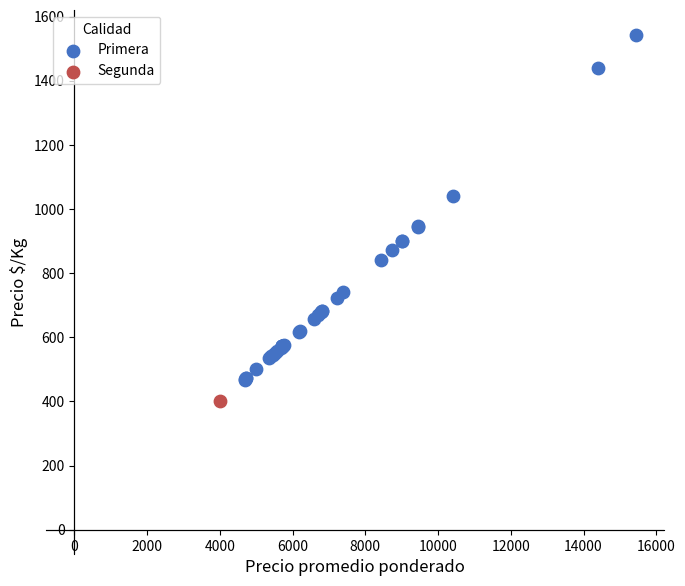

What are all the series names shown in the legend?

Primera, Segunda